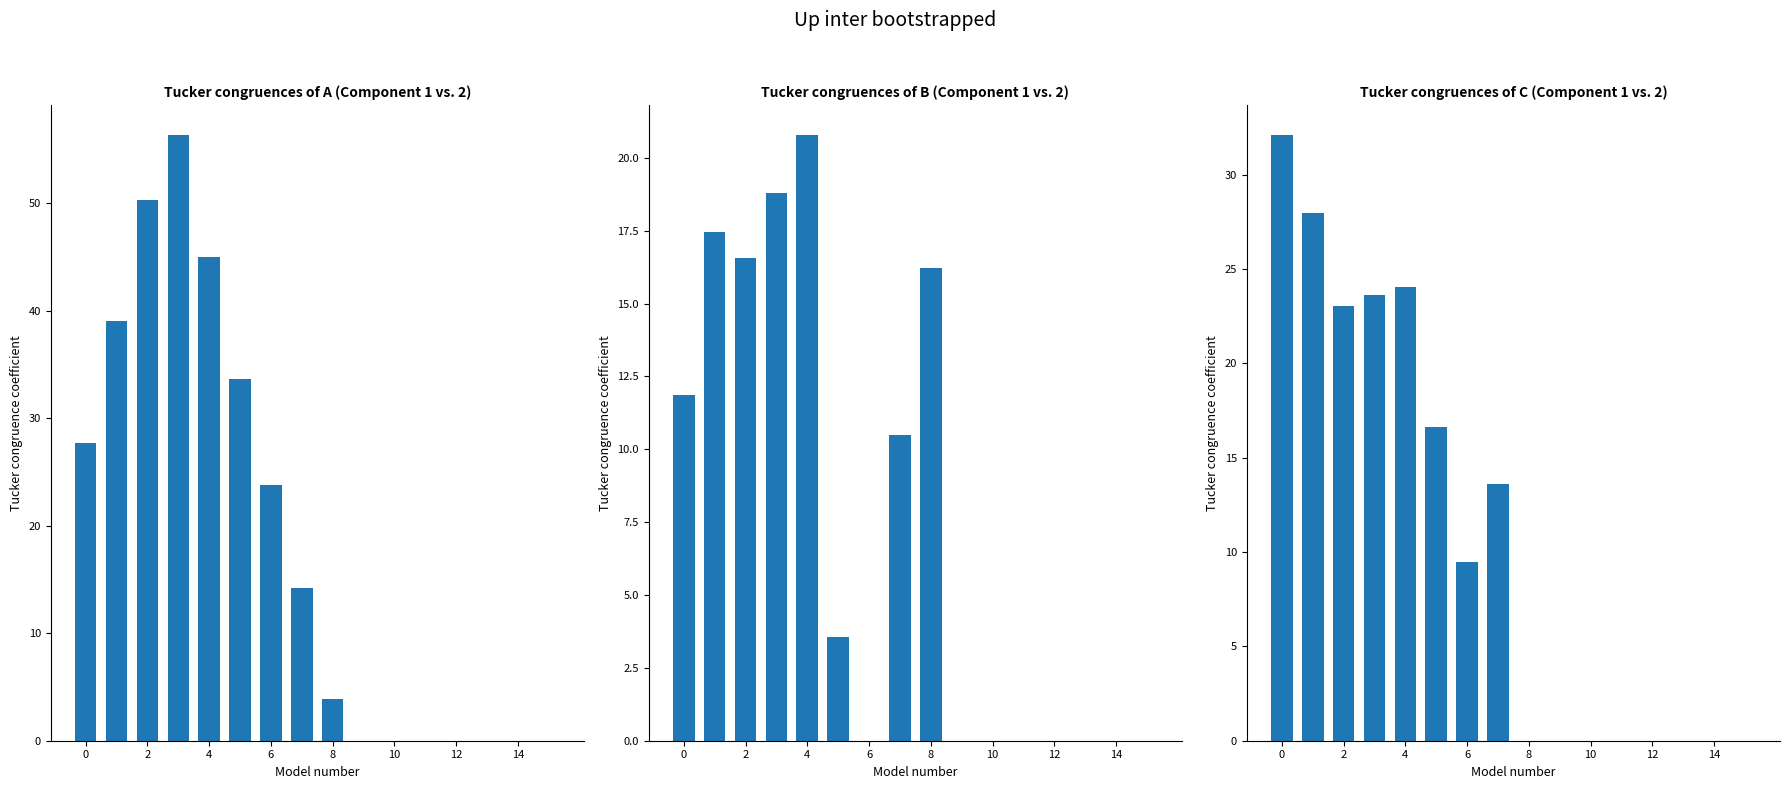

What is the sum of the vehicle_2 values at 14 and 0?

32.1